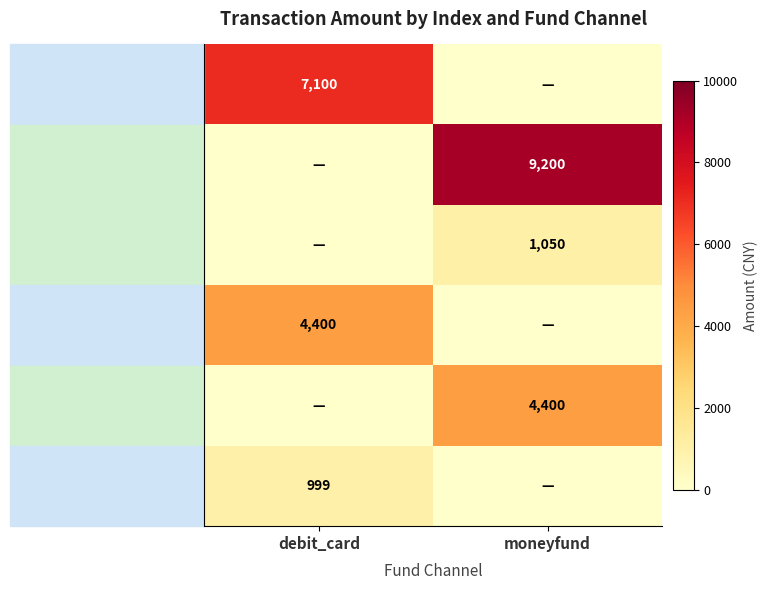

True or false: Tx 0 has a value of 7100 at debit_card.

True